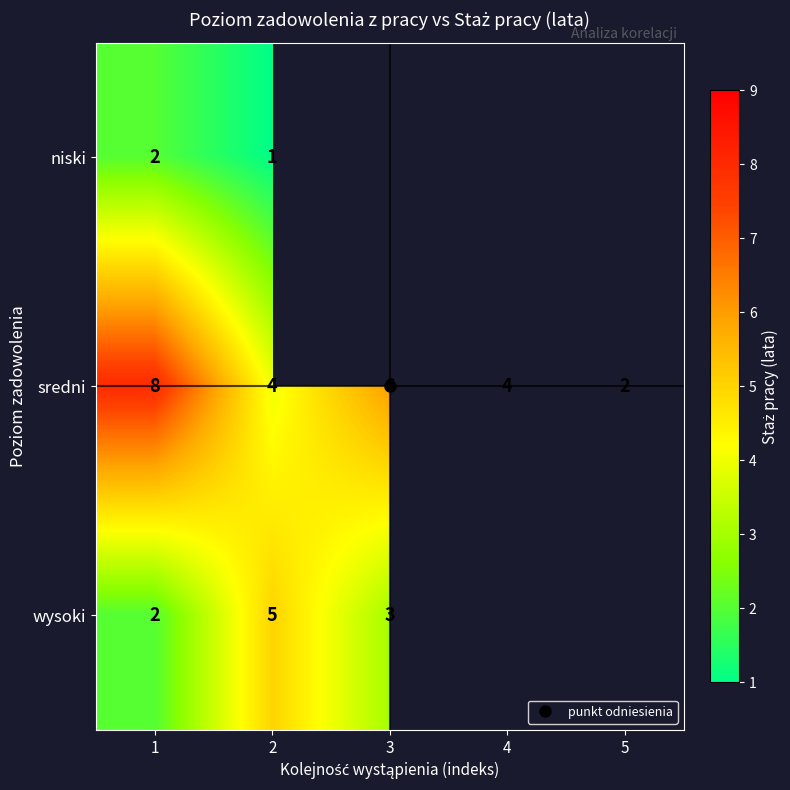

Which series has the largest total across all categories?

sredni